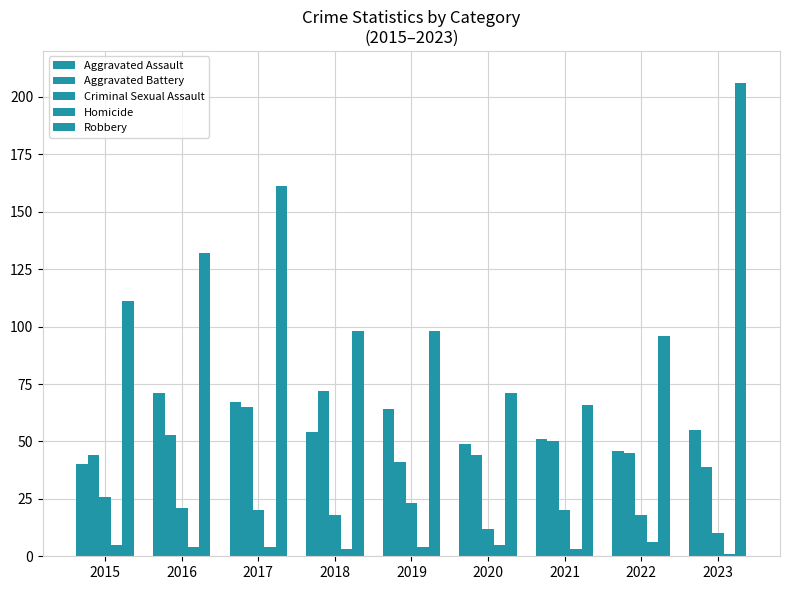

Between 2017 and 2020, which is larger?

2017